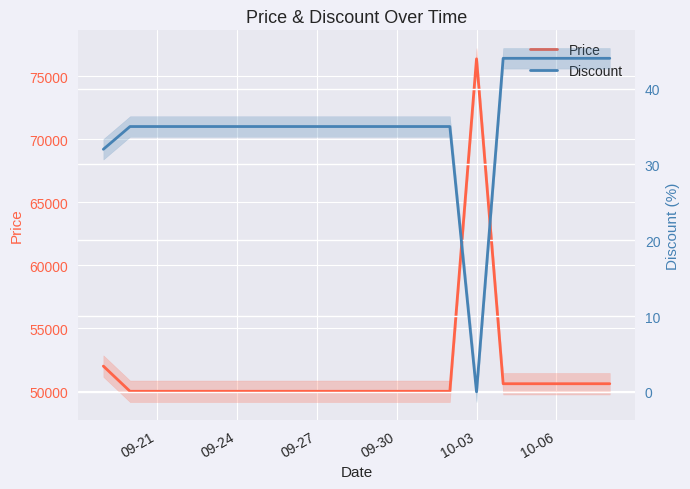

What is the sum of all Discount values?

707